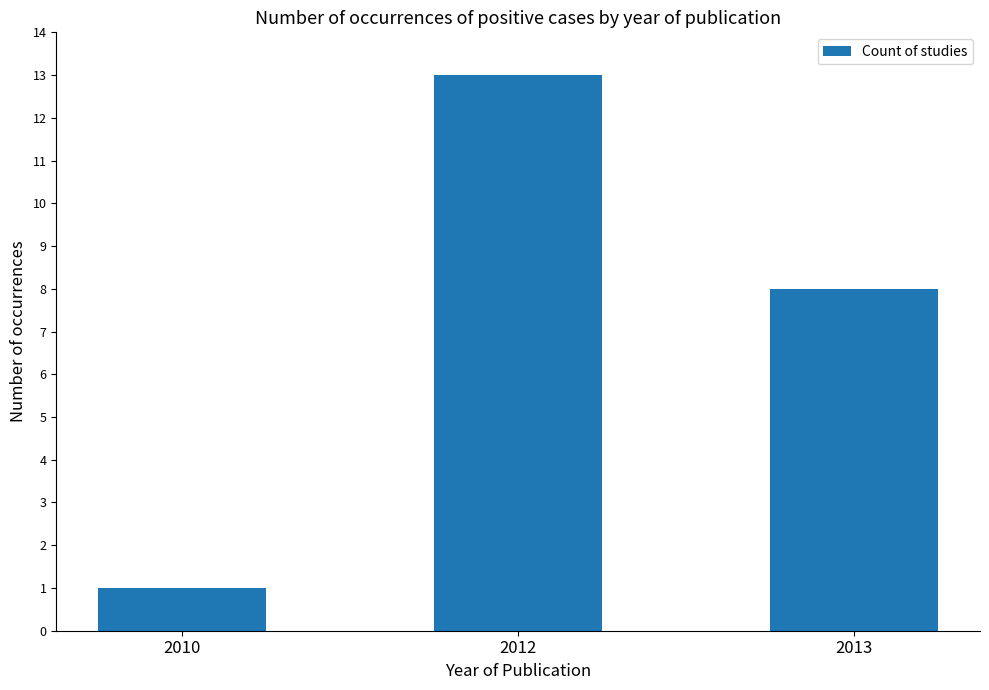

Count the values in the range 1 to 13.

3